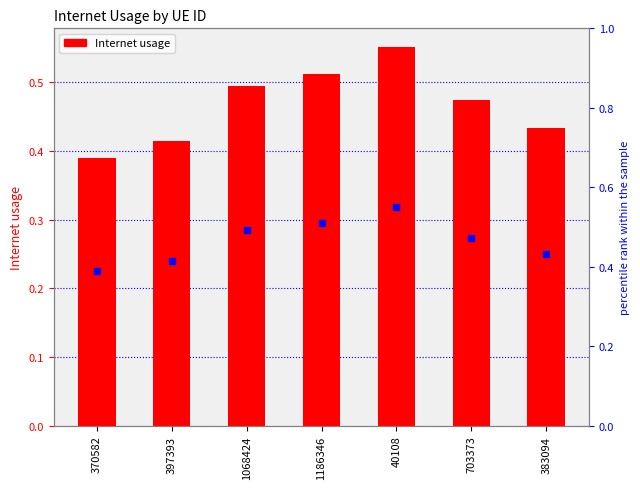

Count the values in the range 0 to 1.

7